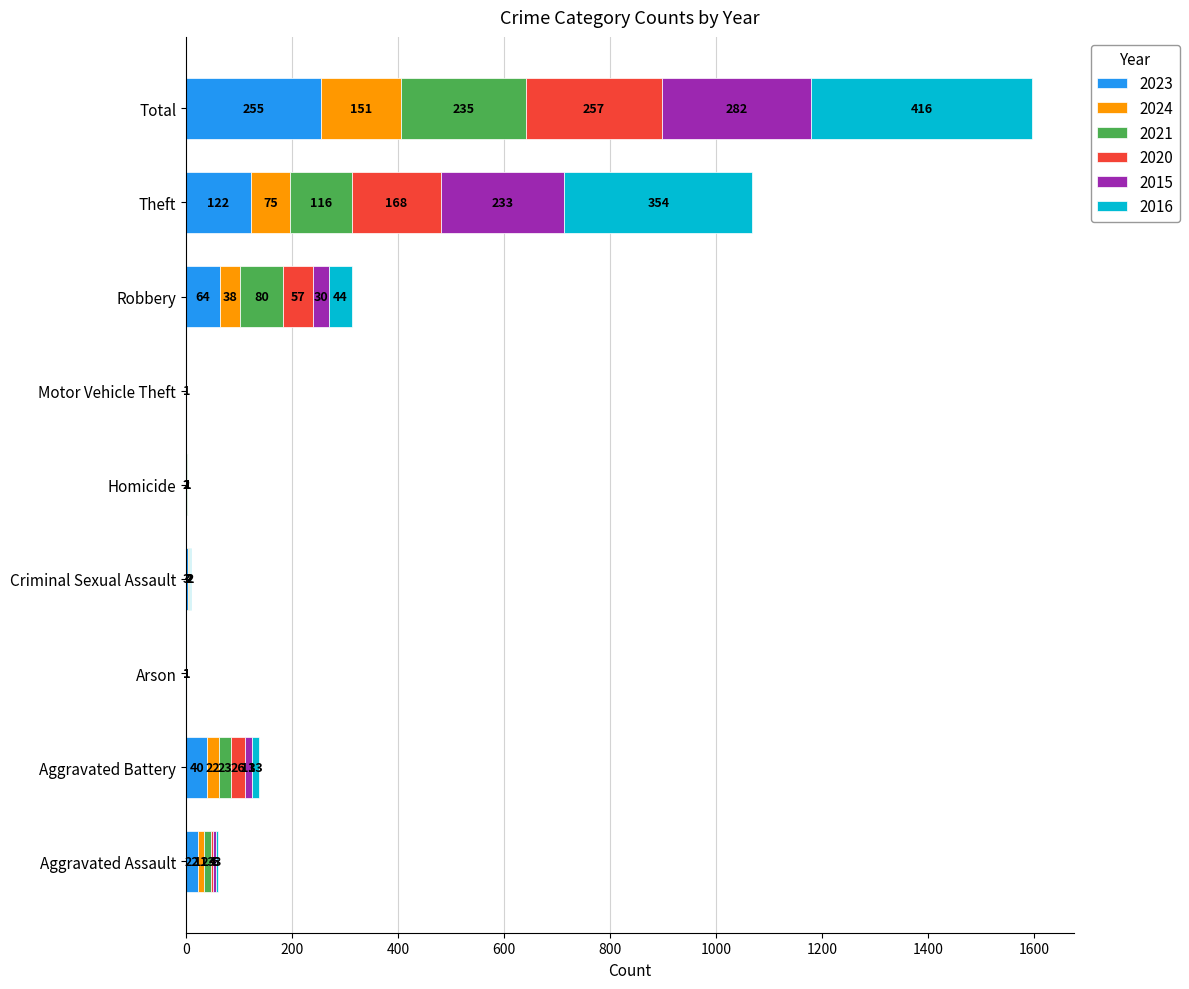

At which label does 2023 reach its peak?

Total